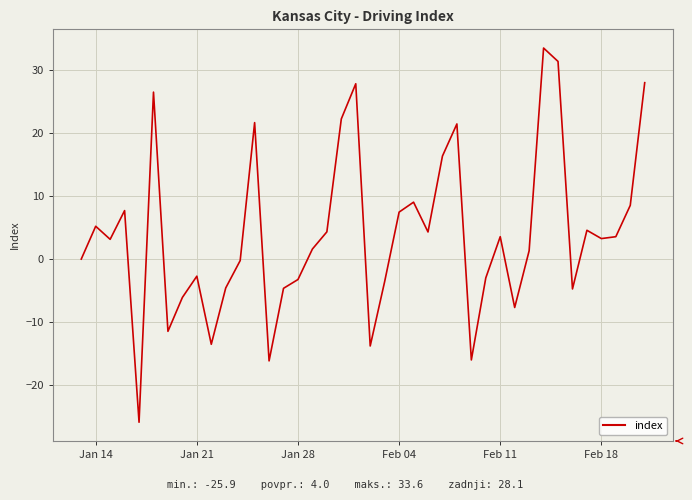

What is the minimum value shown in the chart?

-25.9